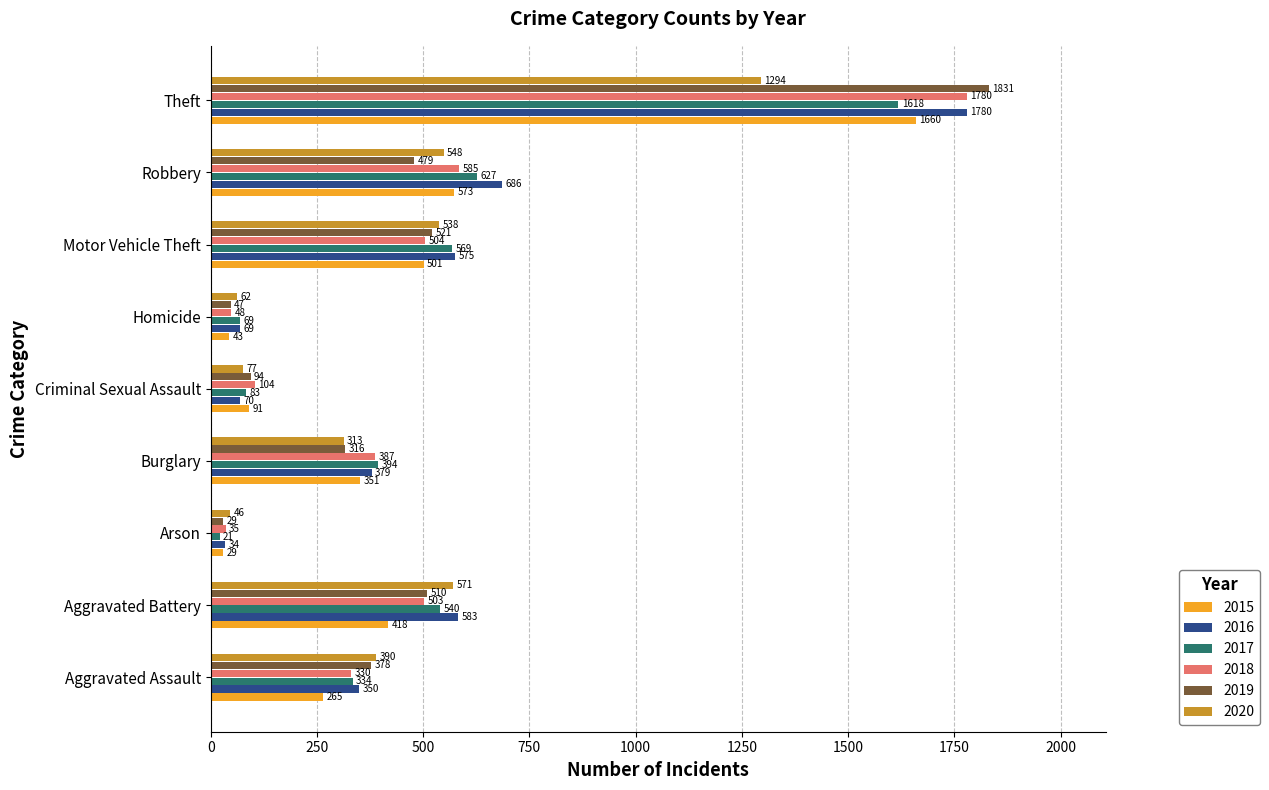

Which series has the largest total across all categories?

2016